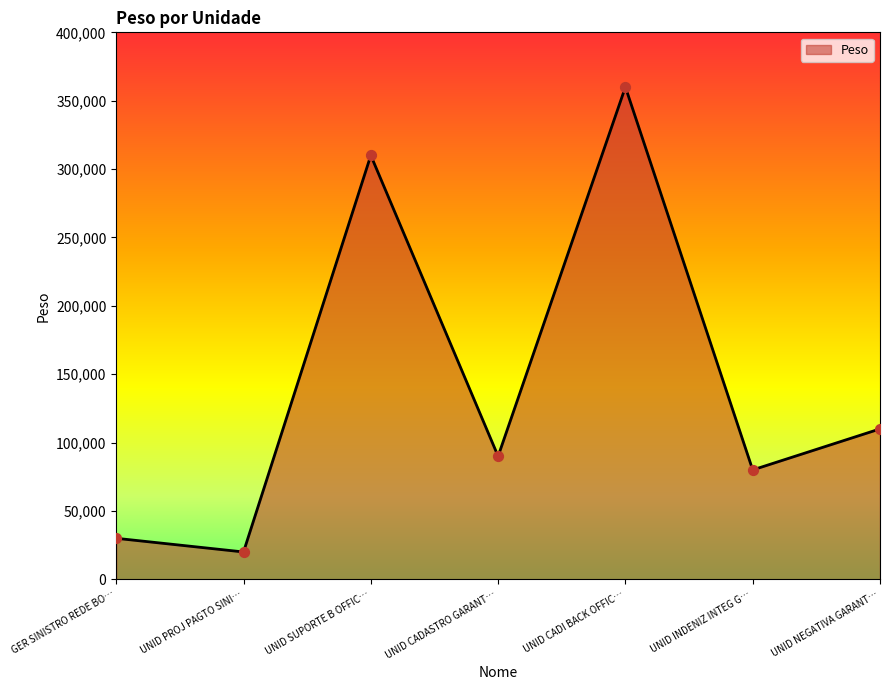

What is the change in value from UNID PROJ PAGTO SINI… to UNID CADASTRO GARANT…?

+70000